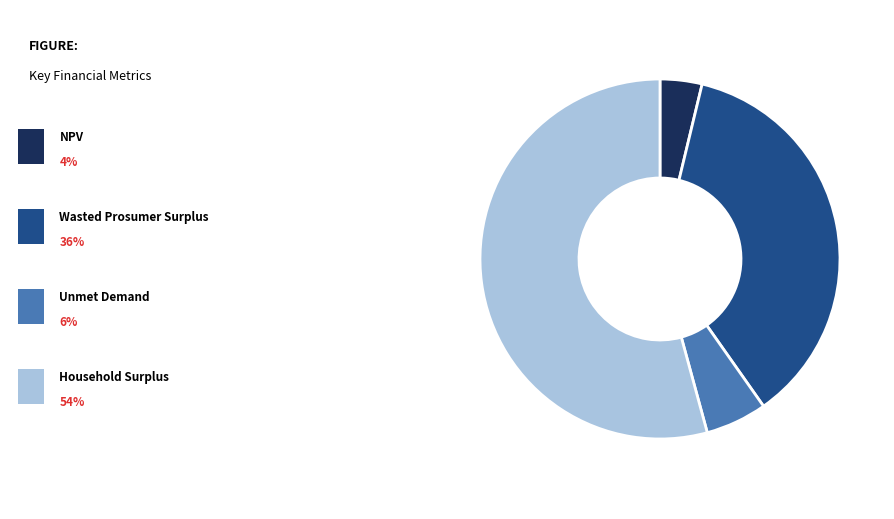

Is there a majority slice in this chart?

Yes